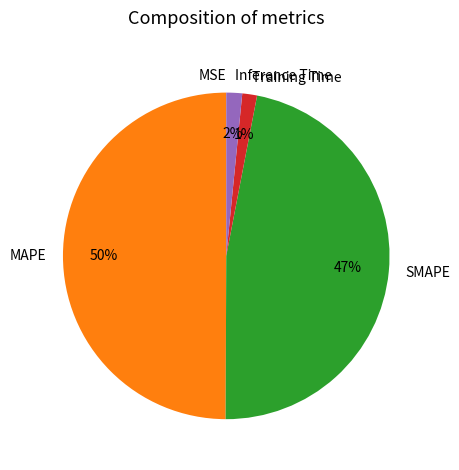

Which slice is the largest?

MAPE